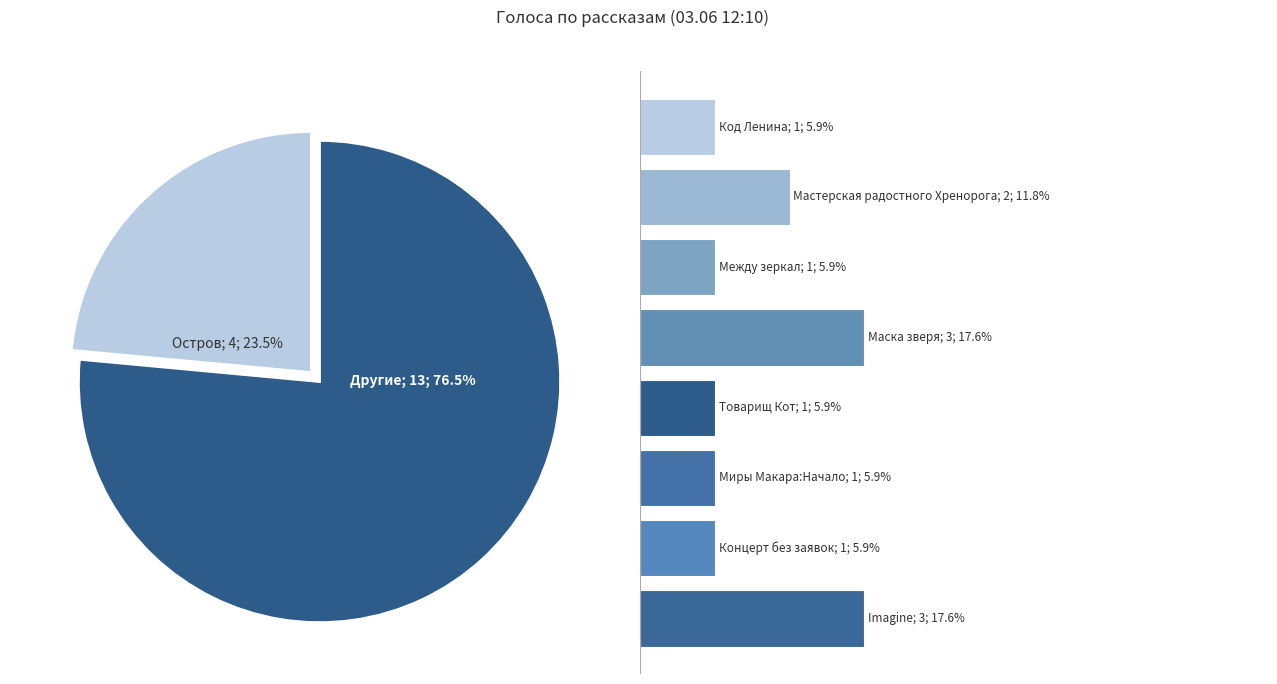

What percentage is the Маска зверя slice, to the nearest percent?

18%